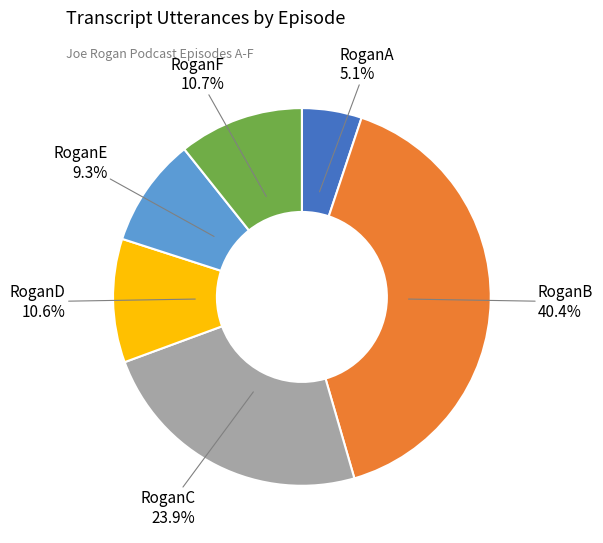

How many segments does this pie chart have?

6